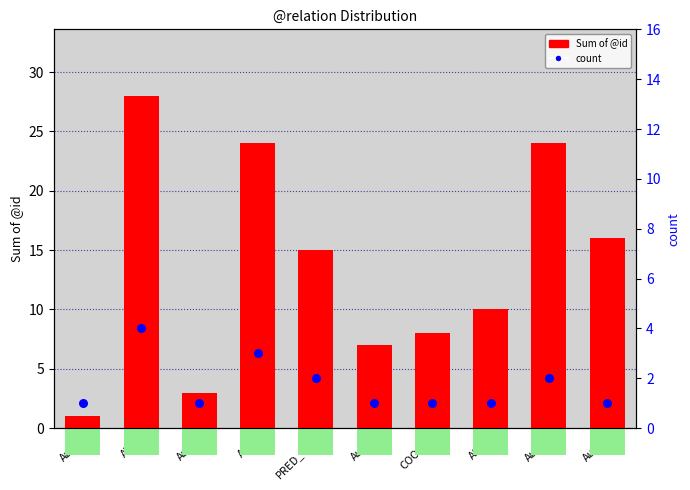

At which category is the sum across all series the highest?

ATR